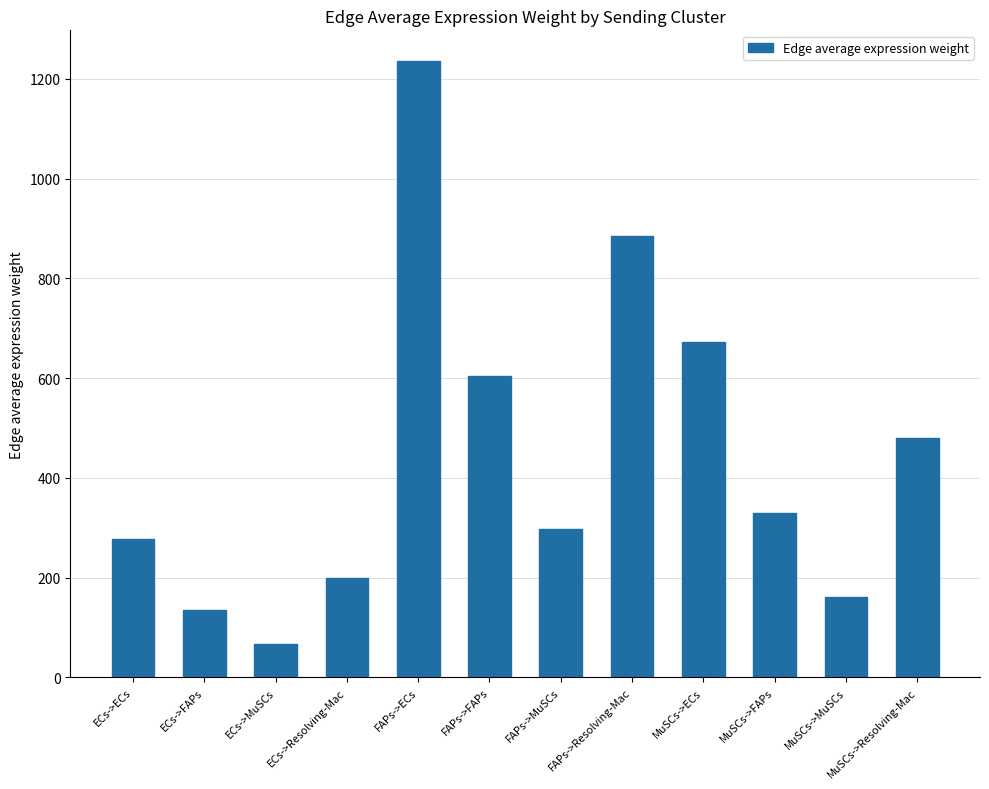

Rank the categories by value from highest to lowest.

FAPs->ECs, FAPs->Resolving-Mac, MuSCs->ECs, FAPs->FAPs, MuSCs->Resolving-Mac, MuSCs->FAPs, FAPs->MuSCs, ECs->ECs, ECs->Resolving-Mac, MuSCs->MuSCs, ECs->FAPs, ECs->MuSCs